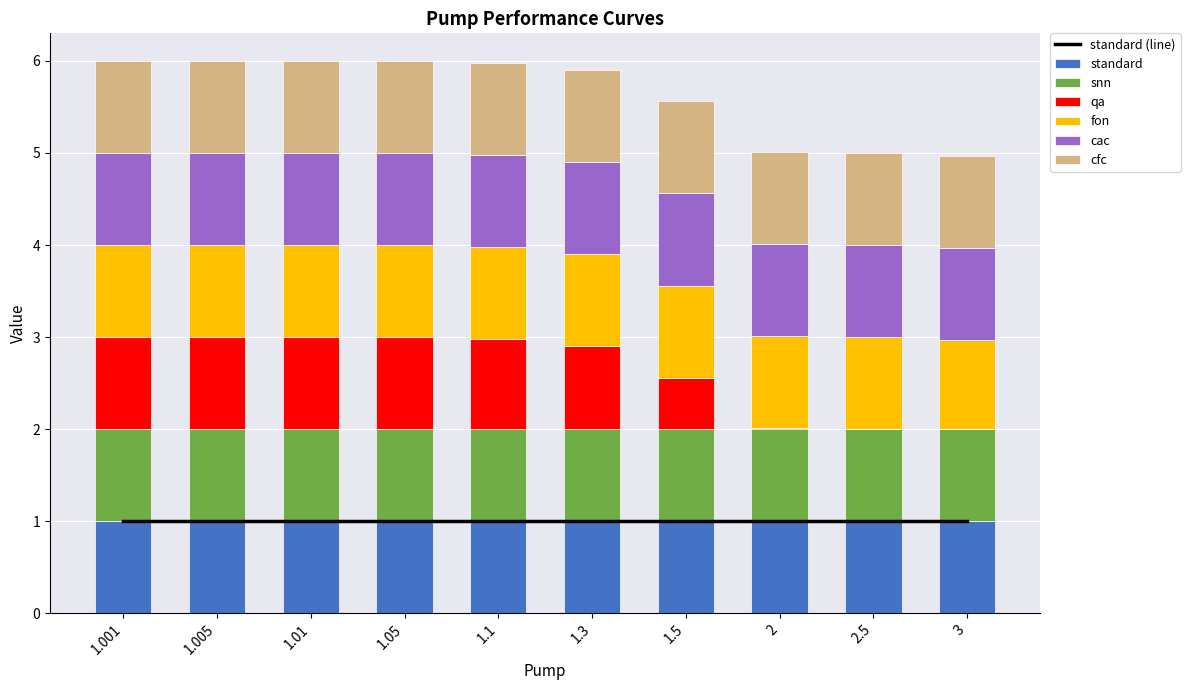

Which series has the largest total across all categories?

standard